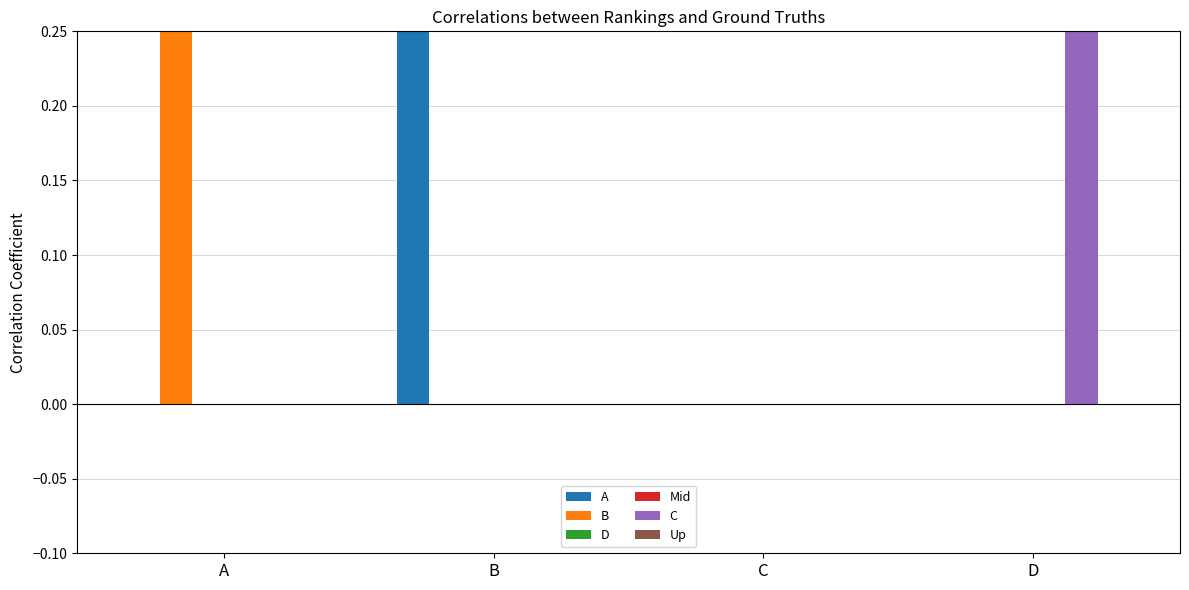

Is the value of A at A greater than the value of D at C?

No